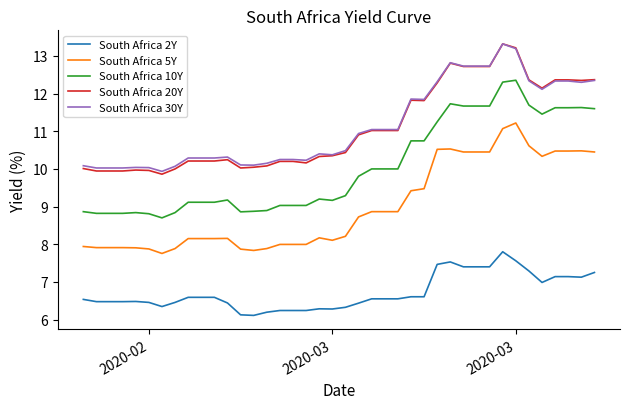

What is the lowest value of the South Africa 2Y series?

6.1